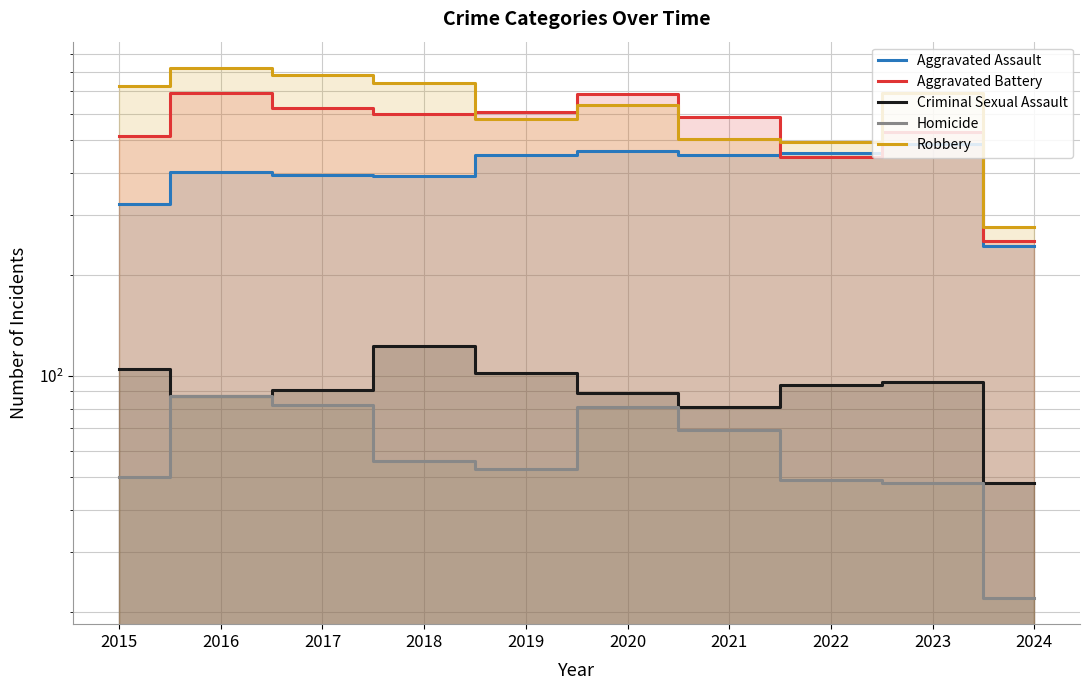

What is the difference between the highest and lowest values at 2021?

518